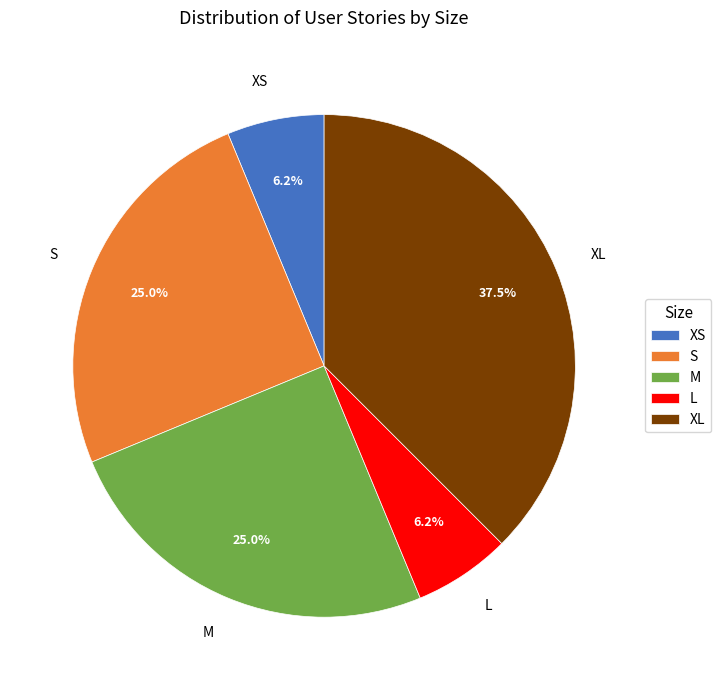

Is it true that XL is 52% of the pie?

False